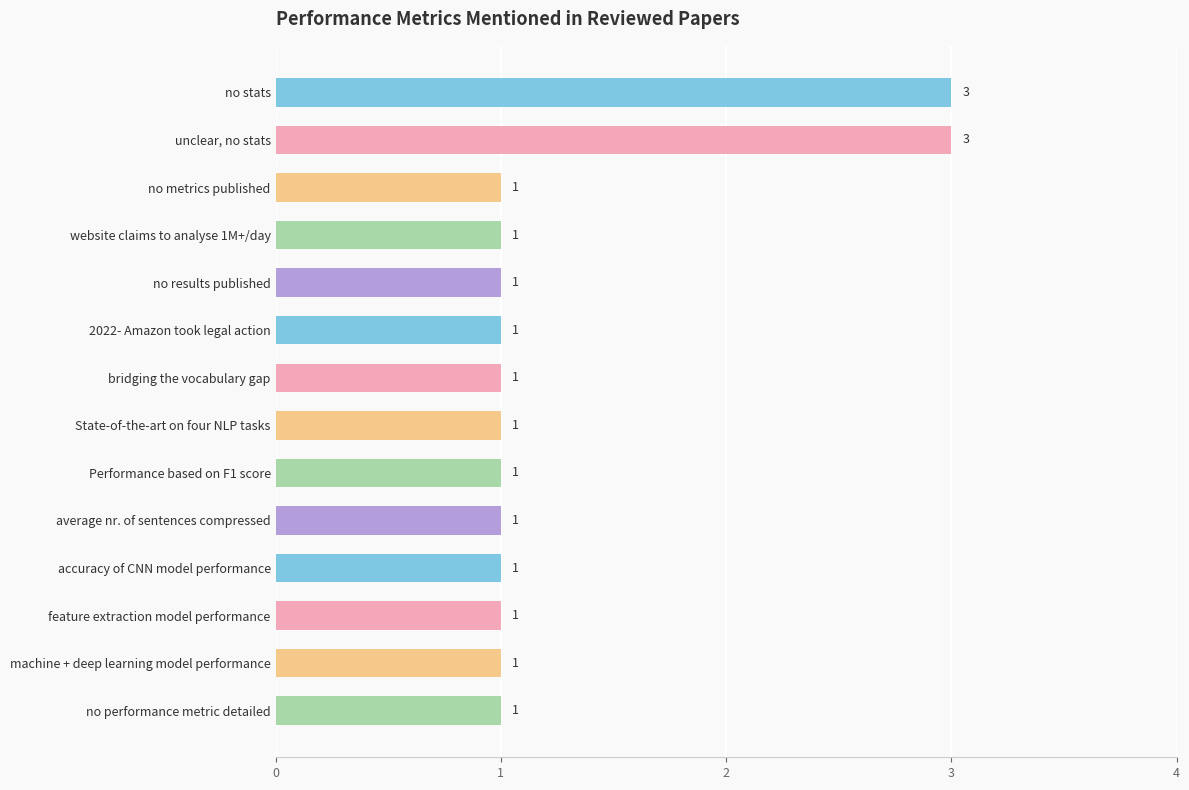

What is the maximum value shown in the chart?

3